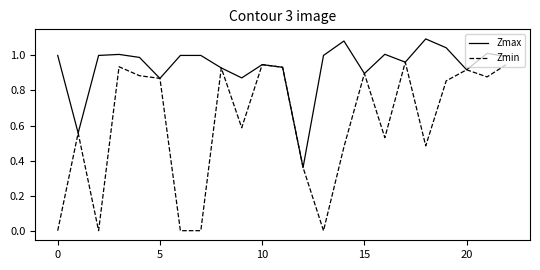

Which series has the largest range (max minus min)?

Zmin